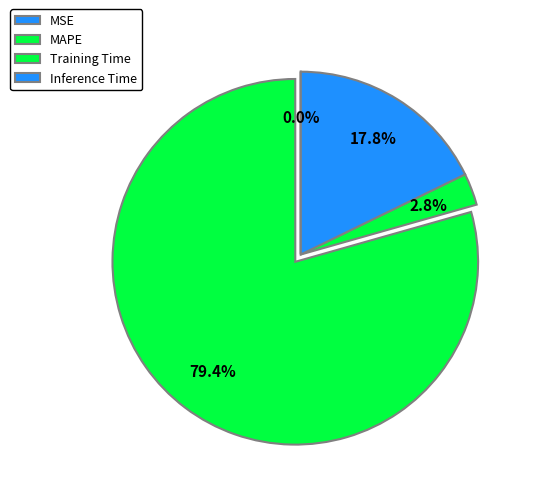

Does any single category account for the majority?

Yes